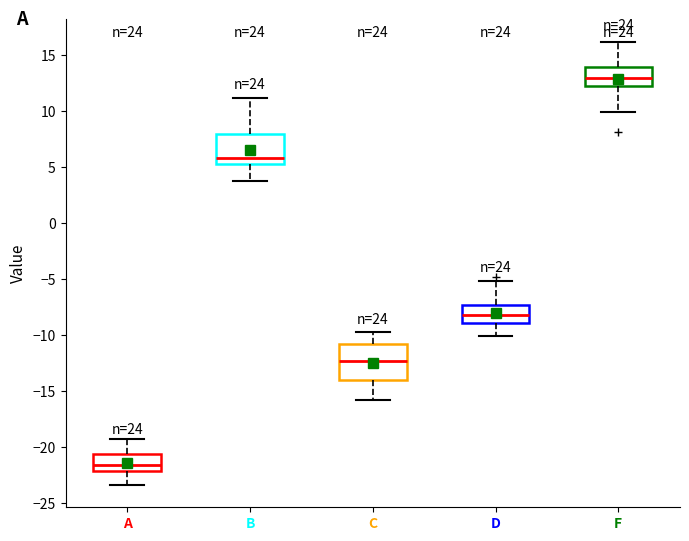

Reading left to right, transcribe this box plot: for each box, give where its median line is, the range the box spans, and where its two whiskers end, as read against the y-axis. The values are not printed on the chart, so give them approximately, as read against the axis.

A: median -21.5, box -22.0 to -20.5, whiskers -23.5 to -19.0
B: median 6.0, box 5.5 to 8.0, whiskers 4.0 to 11.0
C: median -12.5, box -14.0 to -11.0, whiskers -16.0 to -10.0
D: median -8.0, box -9.0 to -7.5, whiskers -10.0 to -5.0
F: median 13.0, box 12.5 to 14.0, whiskers 10.0 to 16.0